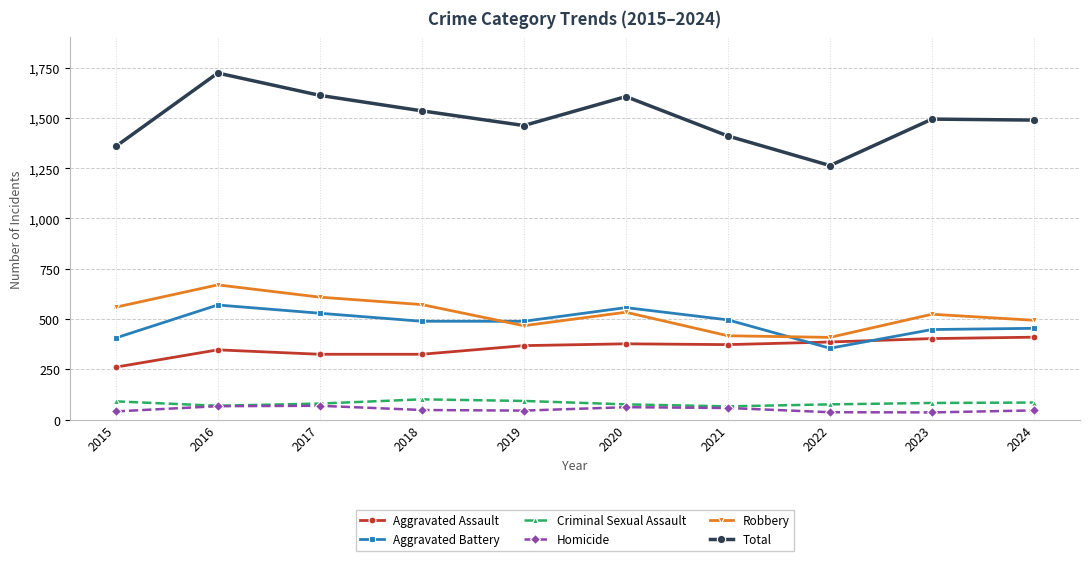

What is the spread (max minus min) of values at 2022?

1226